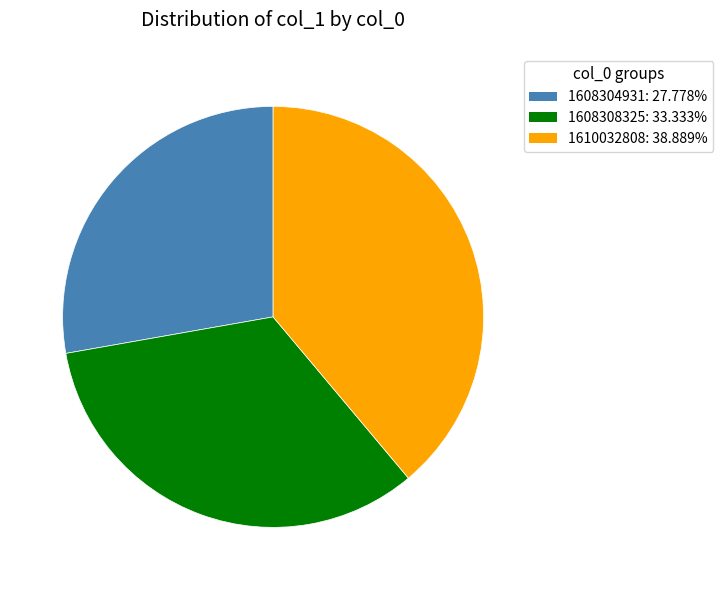

Does any single category account for the majority?

No